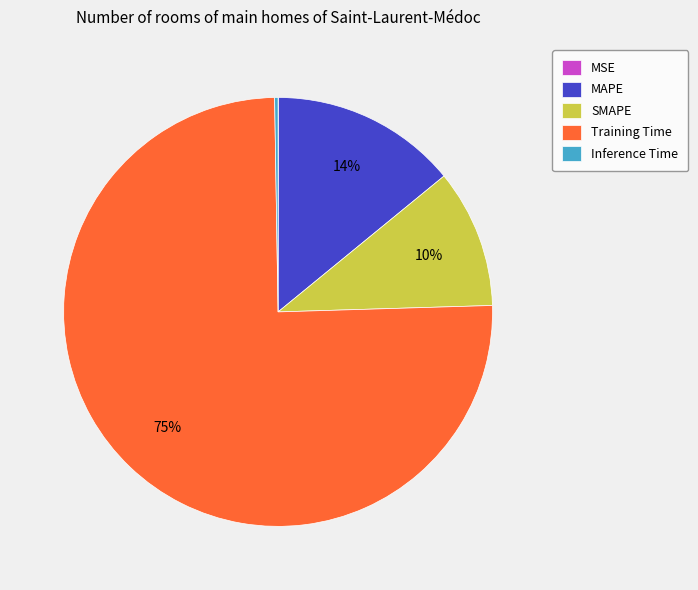

Do Training Time and SMAPE together represent more than half of the pie?

Yes